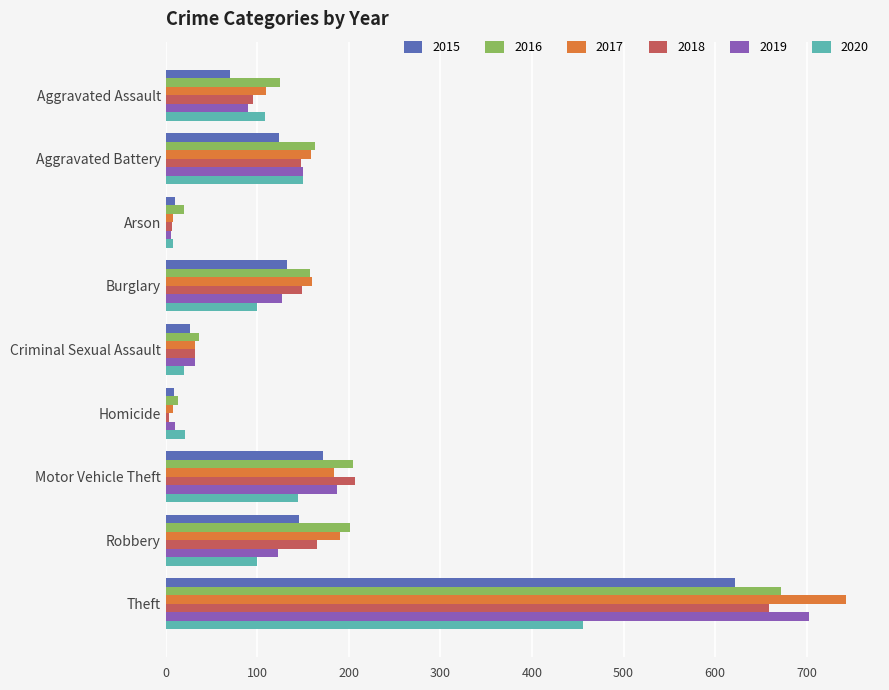

Between Aggravated Battery and Homicide, which series saw the biggest shift?

2017